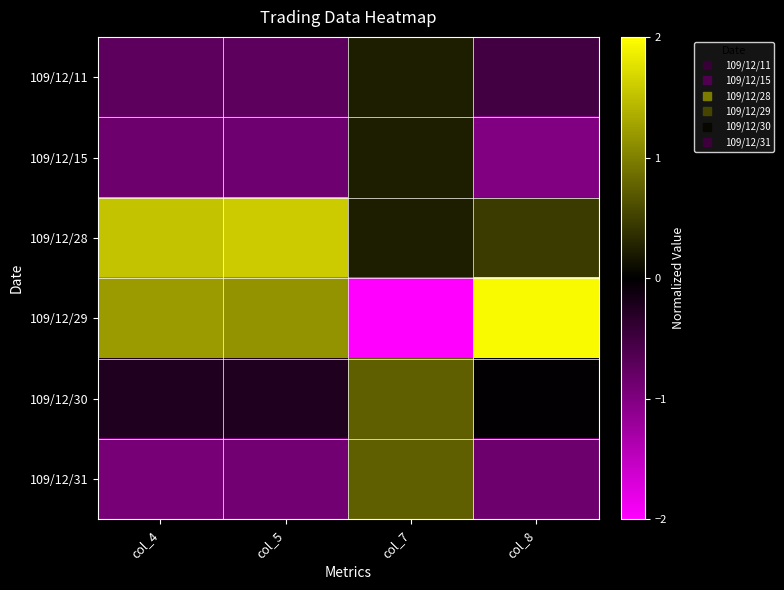

Which label corresponds to the smallest value in the chart?

col_7